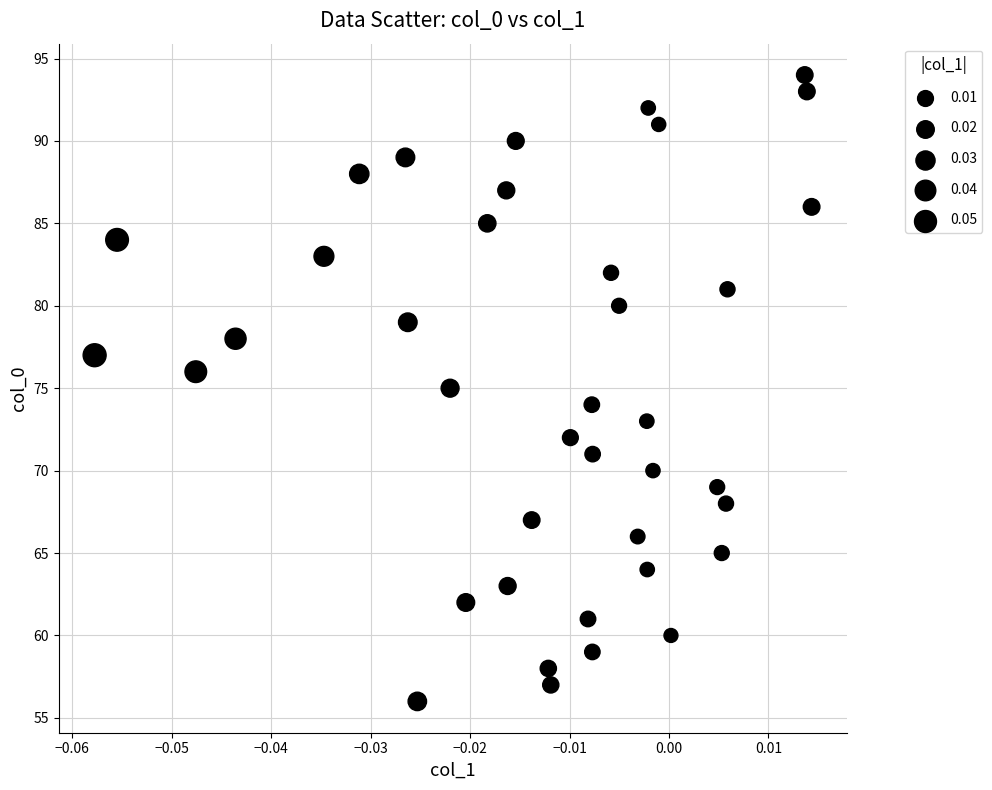

What is the range of Y values (max minus min)?

38